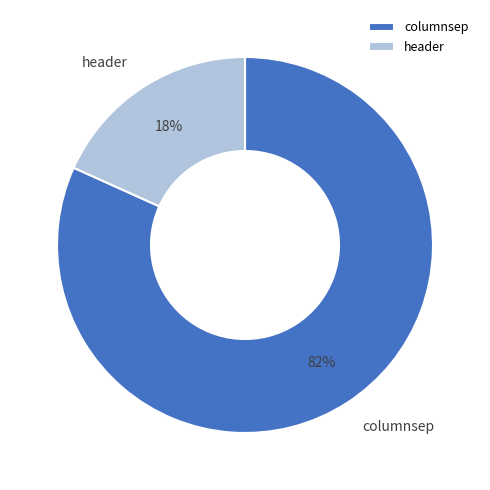

Which category has the biggest portion of the pie?

columnsep